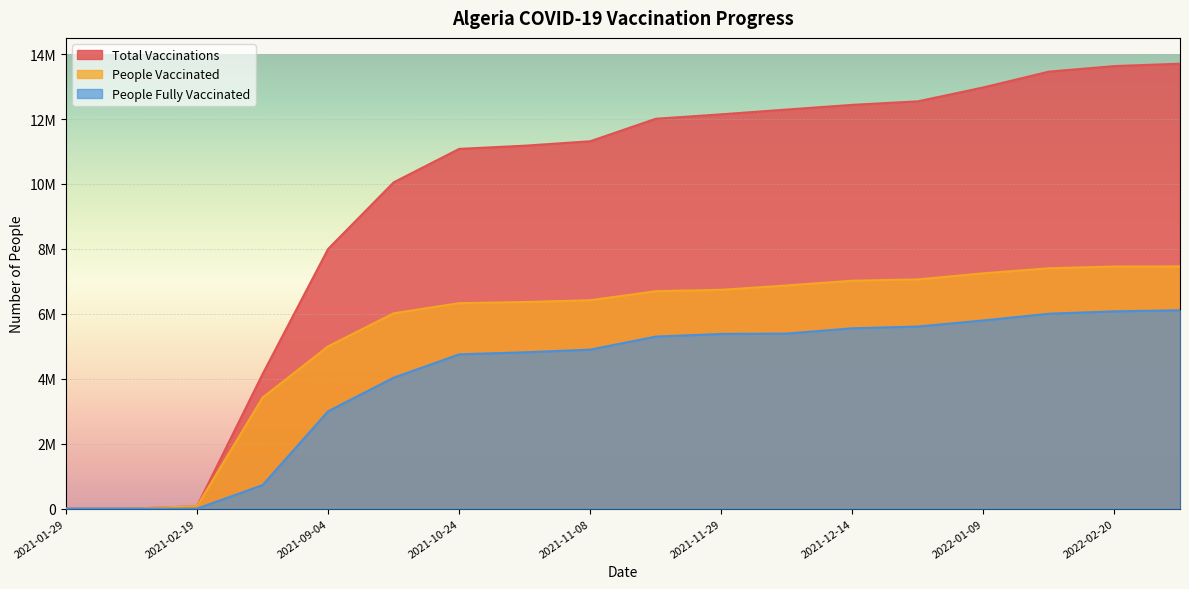

True or false: total_vaccinations and people_fully_vaccinated cross at least once.

False